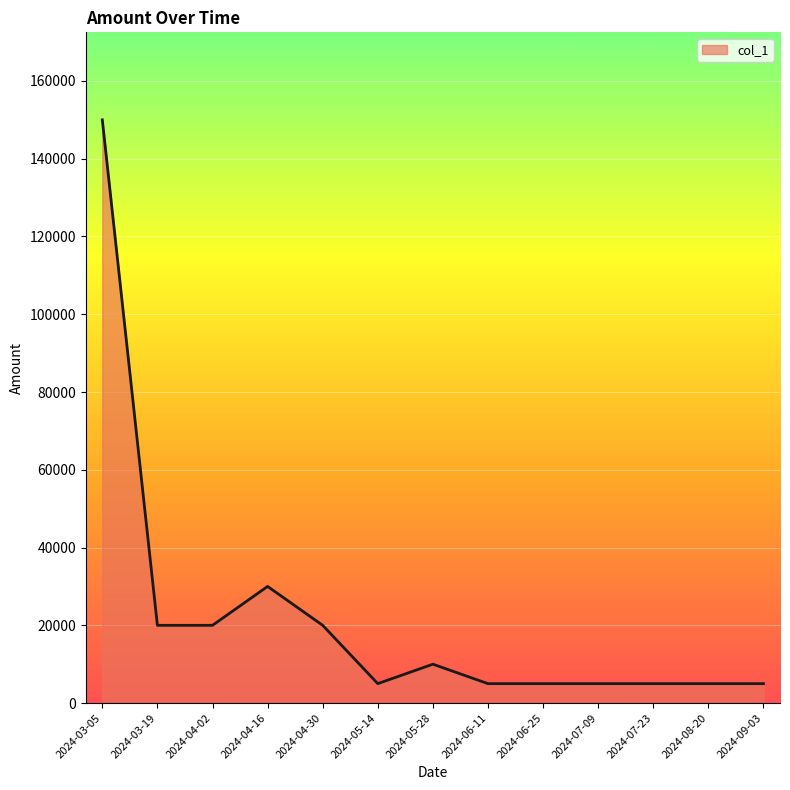

How many lines are shown in the chart?

1